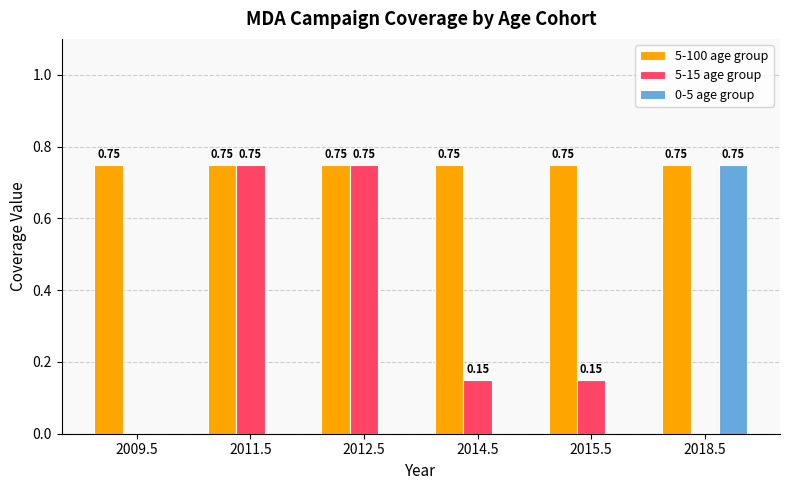

Is the value of 5-15 age group at 2009.5 greater than the value of 5-100 age group at 2014.5?

No